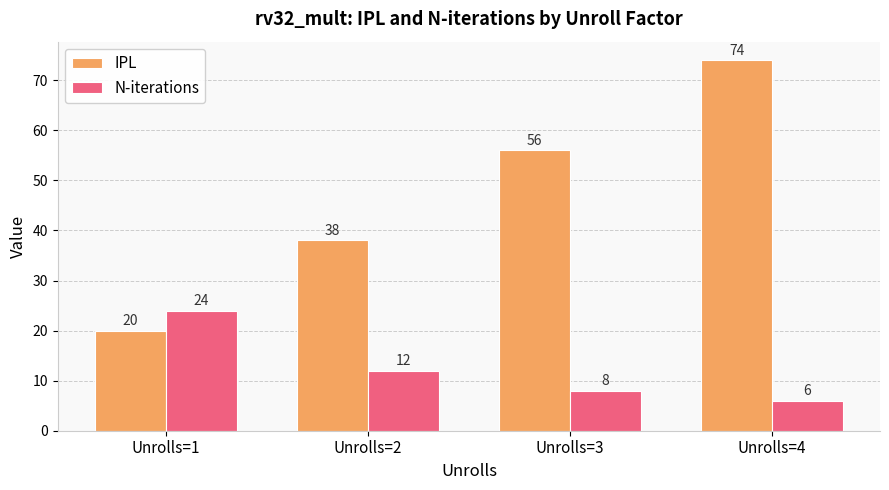

What is the sum of all IPL values?

188